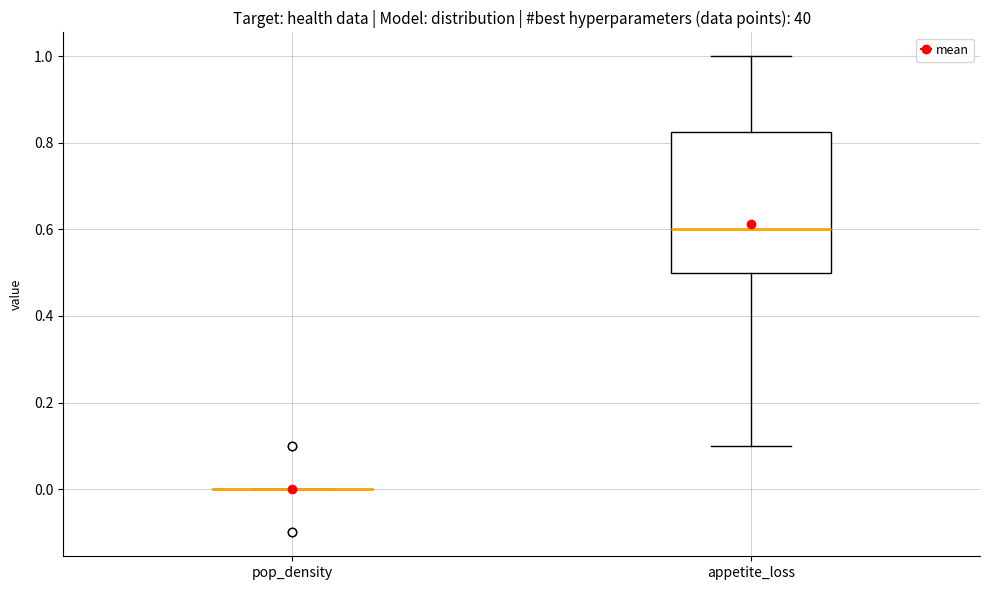

Which box is the tallest, from its lower edge to its upper edge?

appetite_loss